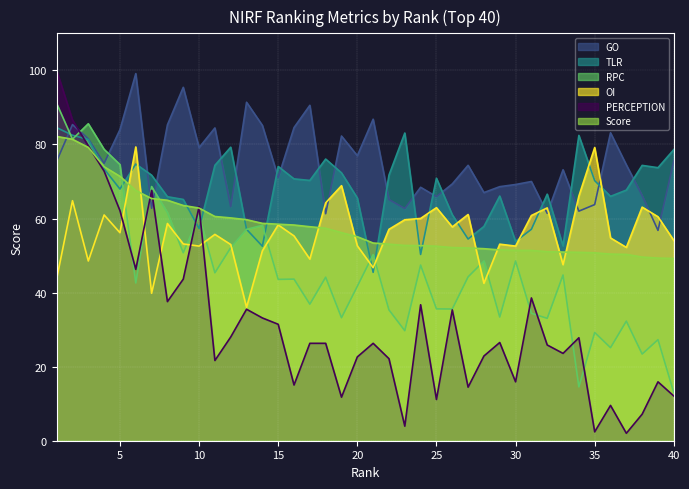

Reading left to right, what are all the values shown in this chart?

GO: 75.5	85.4	81.5	74.9	84.0	99.1	62.8	85.3	95.4	79.2	84.5	63.2	91.4	85.1	71.0	84.5	90.6	61.3	82.3	77.0	86.8	65.1	62.7	68.4	65.9	69.3	74.4	67.0	68.6	69.2	70.0	61.4	73.2	62.0	63.8	83.1	74.5	66.2	56.8	75.6
TLR: 84.5	82.5	81.3	73.4	68.0	74.7	71.7	65.9	65.2	57.3	74.4	79.2	57.1	52.5	74.0	70.7	70.3	76.0	72.3	65.5	45.5	71.7	83.1	50.3	70.9	61.0	54.5	57.9	66.1	53.8	57.1	66.6	52.6	82.4	70.2	66.0	67.7	74.3	73.7	78.6
RPC: 91.1	81.4	85.6	78.7	74.6	42.6	68.6	61.6	50.8	60.8	45.3	52.1	57.1	58.2	43.6	43.6	36.9	44.1	33.2	41.7	50.3	35.3	29.7	47.4	35.6	35.6	44.2	48.5	33.4	48.5	34.4	33.0	44.8	14.5	29.2	25.1	32.3	23.4	27.3	13.0
OI: 43.7	64.8	48.5	61.0	56.2	79.3	39.8	58.6	53.1	52.5	55.7	53.0	36.0	51.3	58.3	55.3	49.0	64.2	68.9	52.6	46.7	57.1	59.7	60.0	62.9	57.7	61.1	42.5	53.1	52.5	60.8	62.9	47.5	66.0	79.2	54.8	52.2	63.1	60.5	54.1
PERCEPTION: 100.0	86.6	79.6	72.8	62.1	46.3	67.6	37.6	43.6	63.2	21.7	28.0	35.5	33.1	31.4	15.0	26.3	26.3	11.8	22.6	26.3	22.1	3.9	36.7	11.1	35.3	14.5	22.9	26.5	15.9	38.5	25.9	23.6	27.8	2.4	9.5	2.0	7.2	15.9	12.1
Score: 82.2	81.4	79.2	74.0	71.4	67.6	65.4	64.9	63.5	62.8	60.5	60.2	59.7	58.7	58.5	58.2	57.8	57.4	56.2	55.1	53.4	53.1	52.7	52.7	52.5	52.1	52.0	51.9	51.5	51.4	51.4	51.0	50.9	50.9	50.7	50.4	50.3	49.6	49.3	49.2